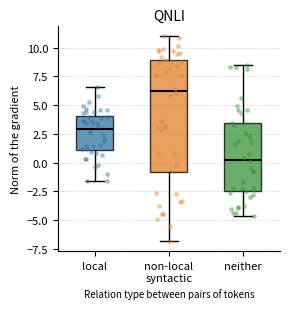

Which box is the tallest, from its lower edge to its upper edge?

non-local syntactic